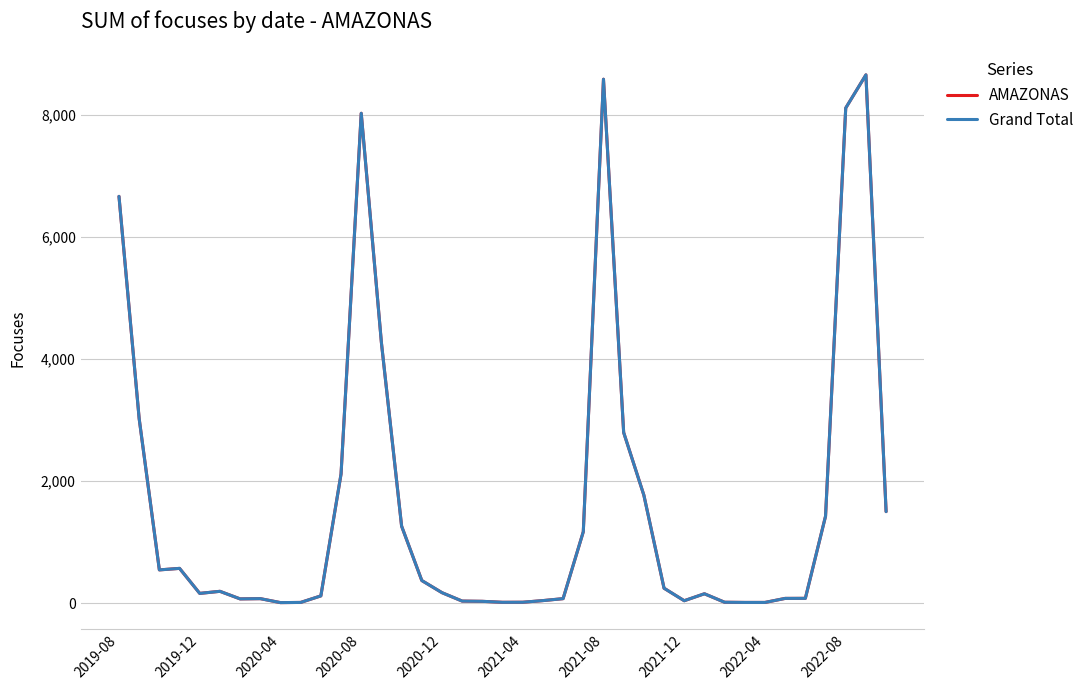

Does the chart have visible grid lines?

Yes